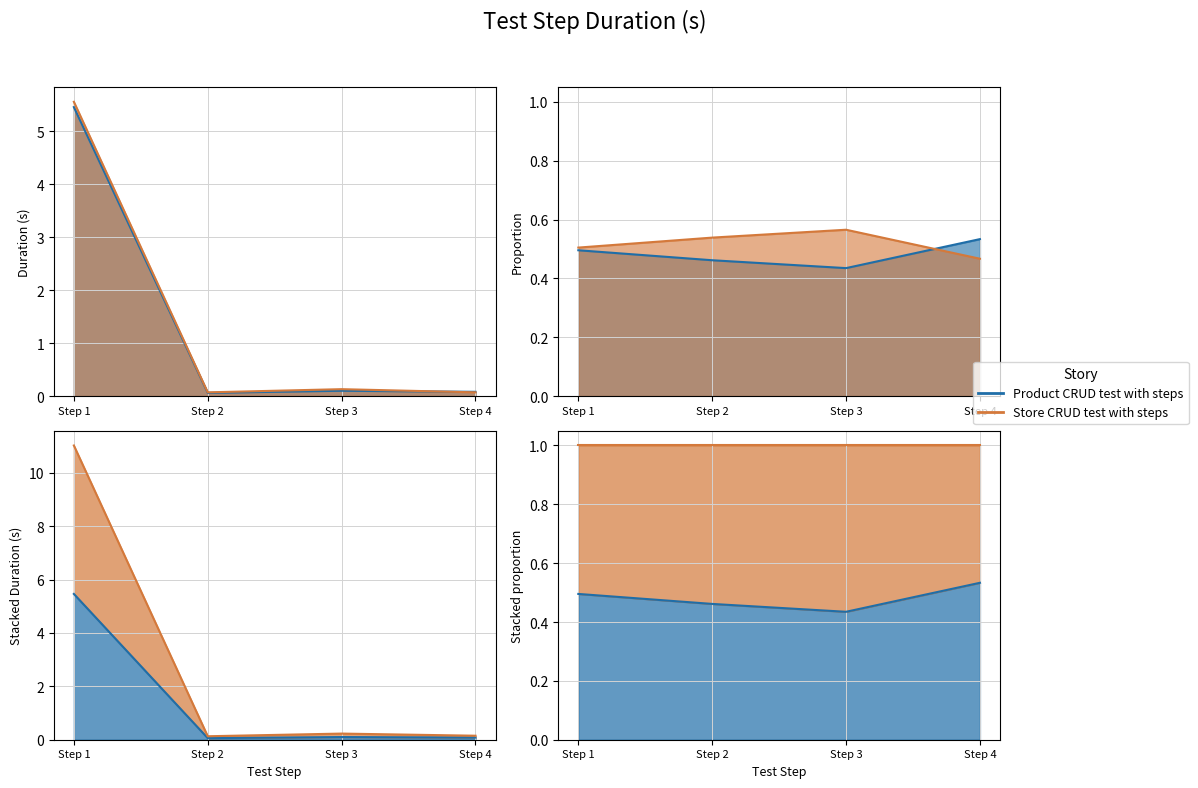

Reading left to right, what are all the values shown in this chart?

Product CRUD test with steps: 5.5	0.1	0.1	0.1
Store CRUD test with steps: 5.6	0.1	0.1	0.1